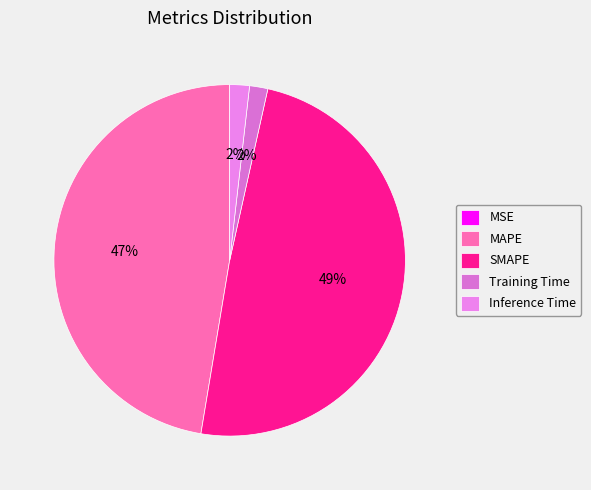

Which has a higher value, Inference Time or SMAPE?

SMAPE